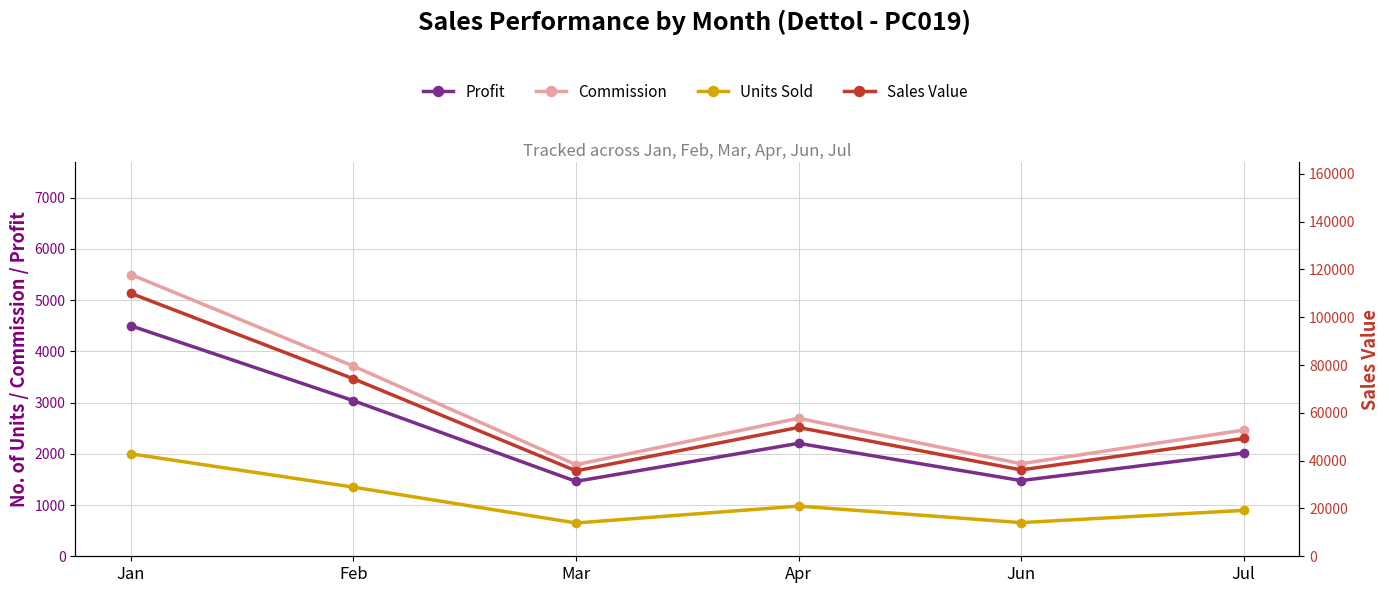

Reading right to left, transcribe all the data shown in this chart.

Profit: 2016.0	1478.2	2205.0	1462.5	3037.5	4500.0
Commission: 2464.0	1806.8	2695.0	1787.5	3712.5	5500.0
Units Sold: 896.0	657.0	980.0	650.0	1350.0	2000.0
Sales Value: 49280.0	36135.0	53900.0	35750.0	74250.0	110000.0